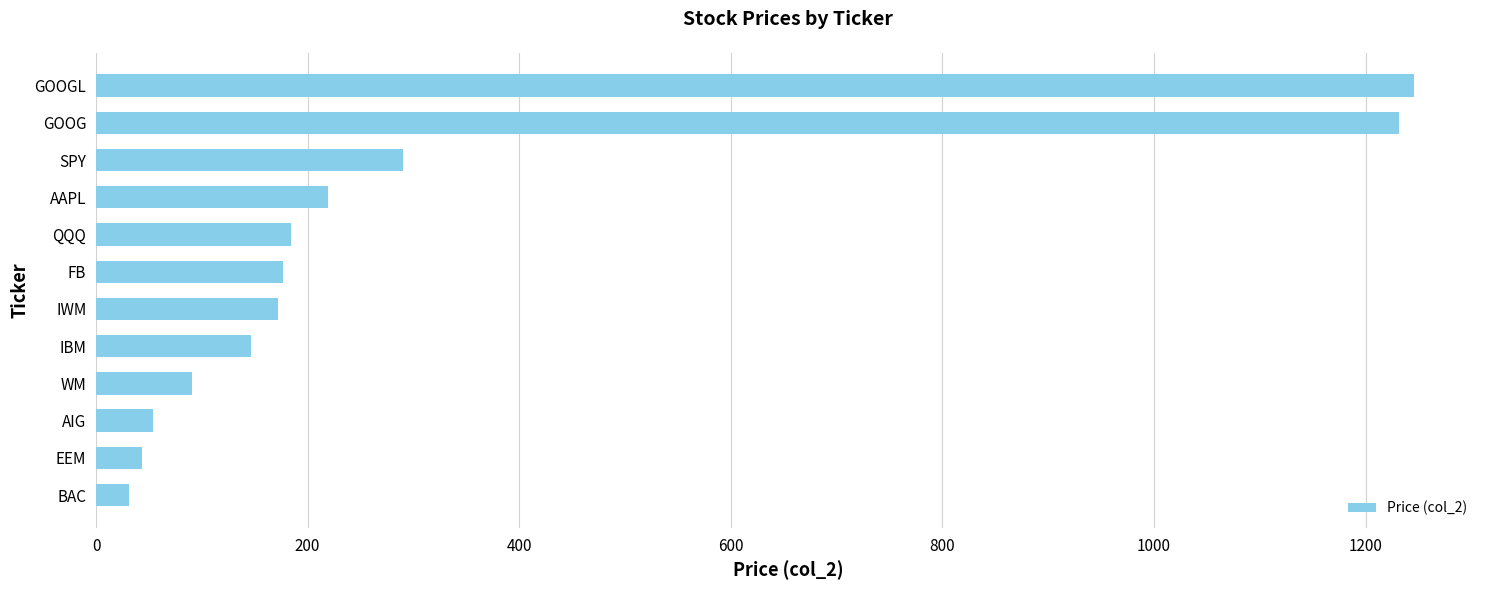

Read the value at BAC.

31.3